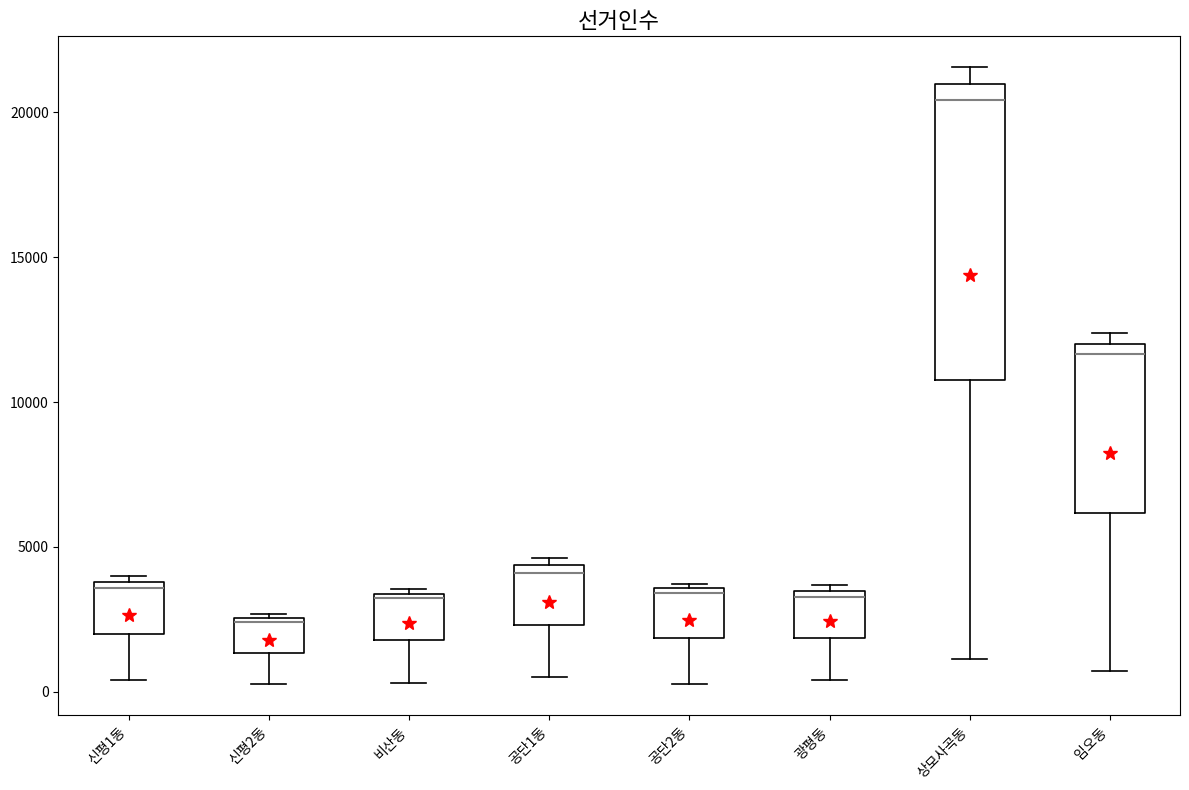

Reading left to right, read every box against the y-axis: the position of its median line, the range the box covers, and the ends of its whiskers. The values are not printed on the chart, so give them approximately, as read against the axis.

신평1동: median 3500, box 2000 to 4000, whiskers 500 to 4000 (just above the box's upper edge)
신평2동: median 2500, box 1500 to 2500, whiskers 500 to 2500
비산동: median 3000, box 2000 to 3500, whiskers 500 to 3500 (just above the box's upper edge)
공단1동: median 4000, box 2500 to 4500, whiskers 500 to 4500 (just above the box's upper edge)
공단2동: median 3500, box 2000 to 3500, whiskers 500 to 3500
광평동: median 3500 (just below the box's upper edge), box 2000 to 3500, whiskers 500 to 3500 (just above the box's upper edge)
상모사곡동: median 20500, box 11000 to 21000, whiskers 1000 to 21500
임오동: median 11500, box 6000 to 12000, whiskers 500 to 12500